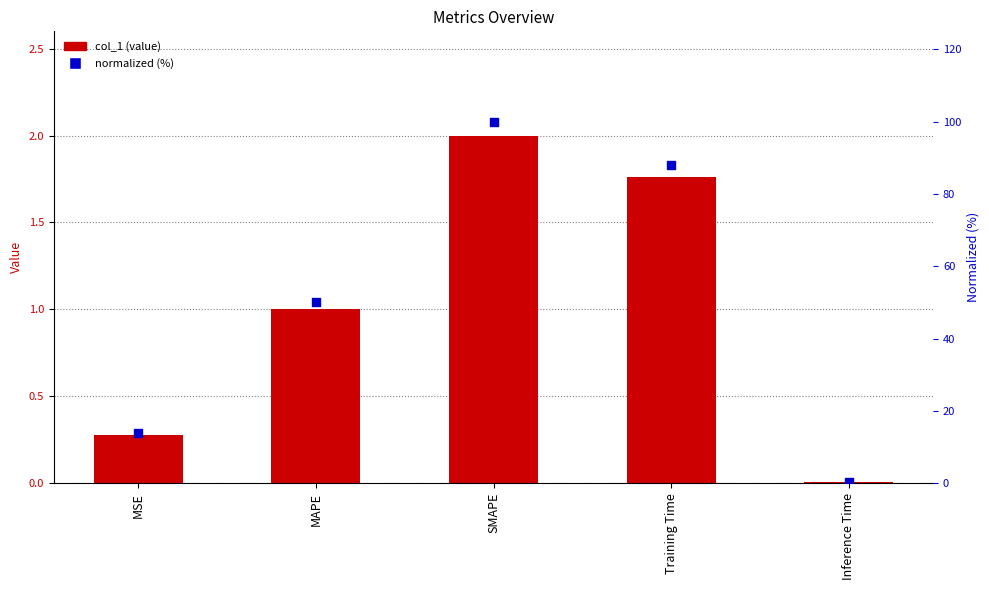

Which series has the widest spread of Y values?

normalized (%)